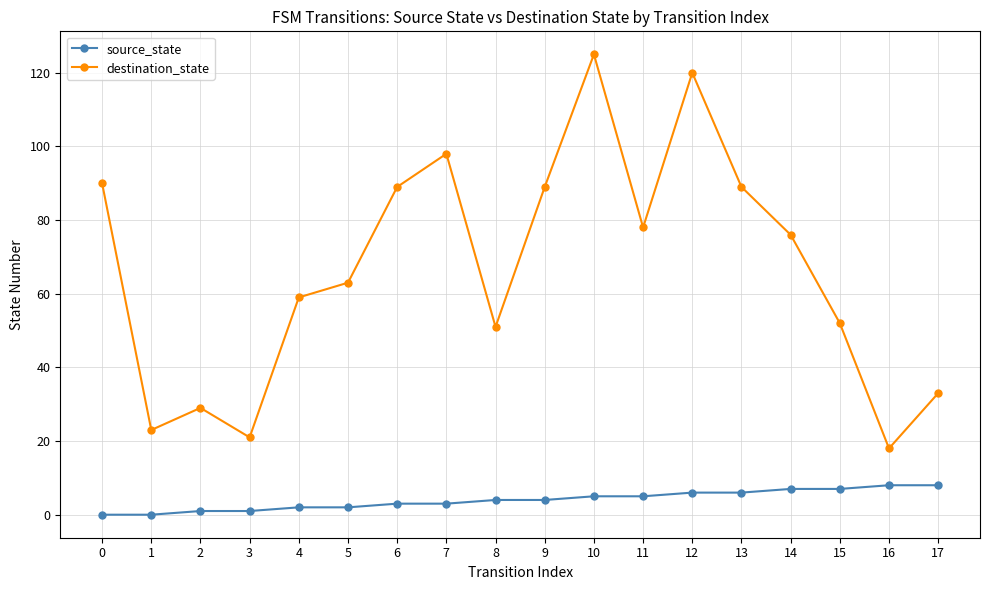

Is the value of destination_state at 5 greater than the value of source_state at 4?

Yes